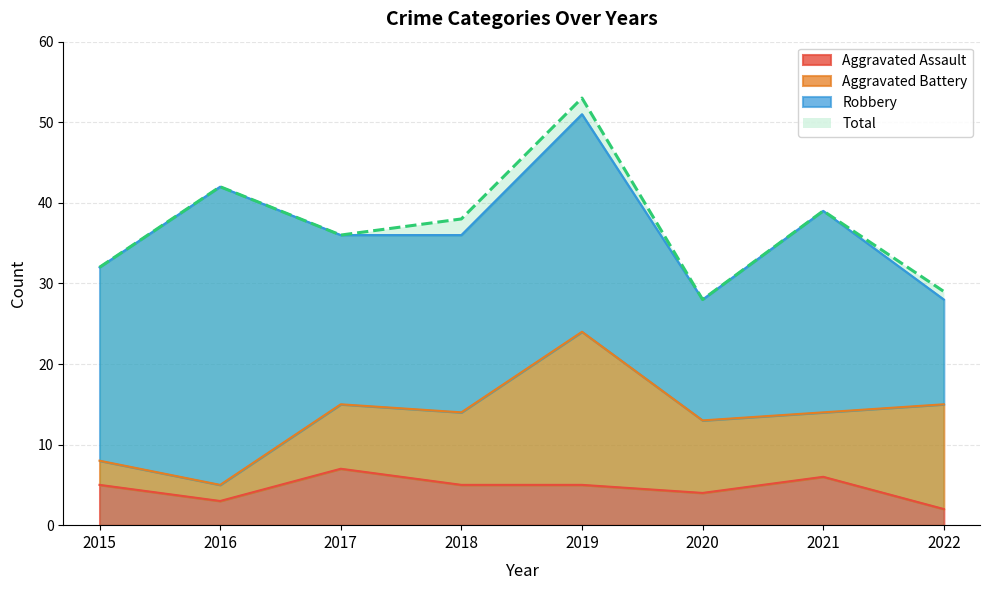

How many interior local peaks does the Aggravated Assault series have?

2